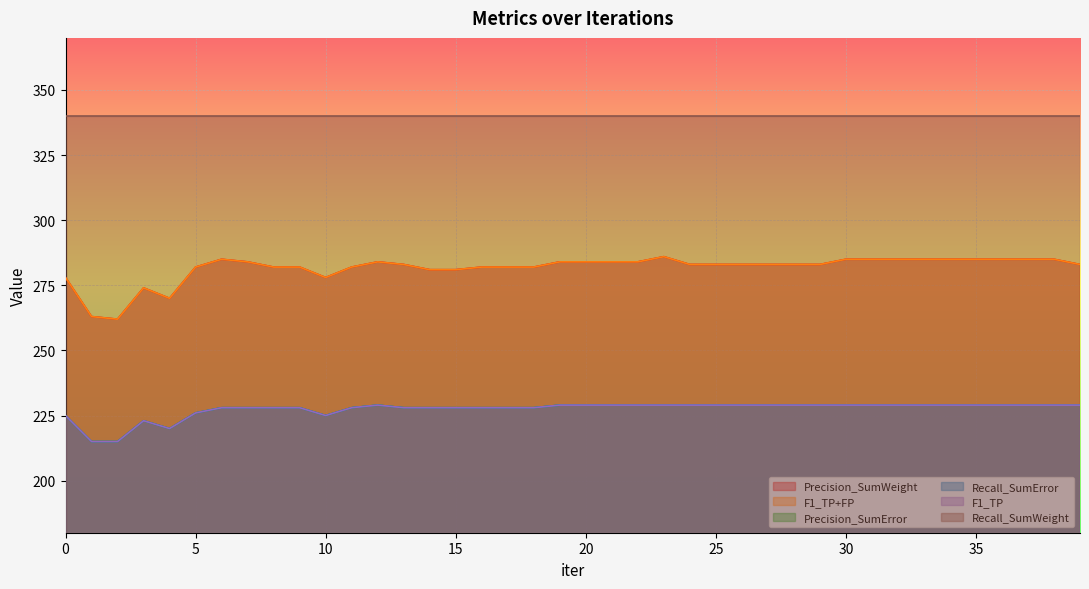

Where is the first local maximum for F1_TP+FP?

3